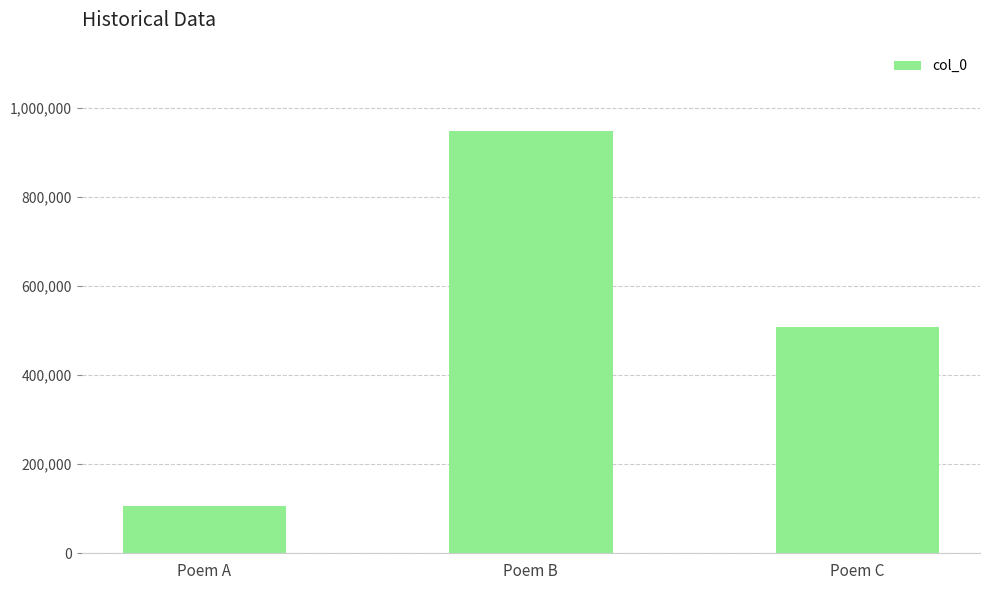

List the labels in order of value, largest first.

Poem B, Poem C, Poem A